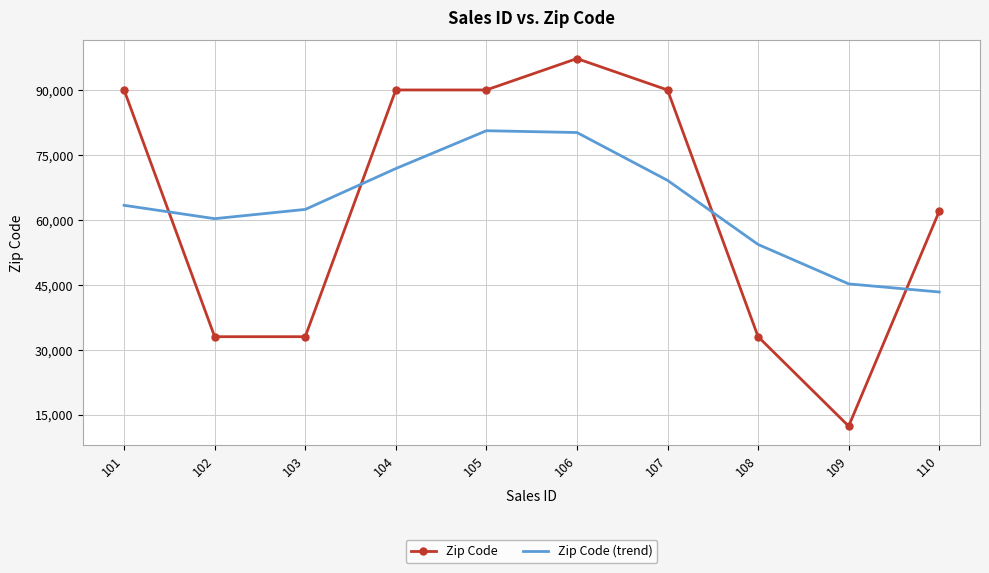

What is the greatest value displayed?

97301